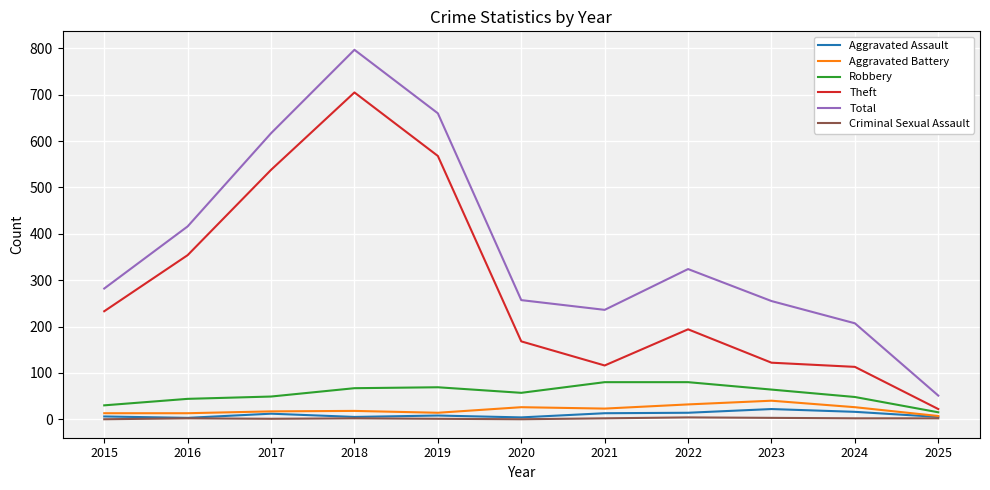

At how many categories does at least one series exceed 479?

3